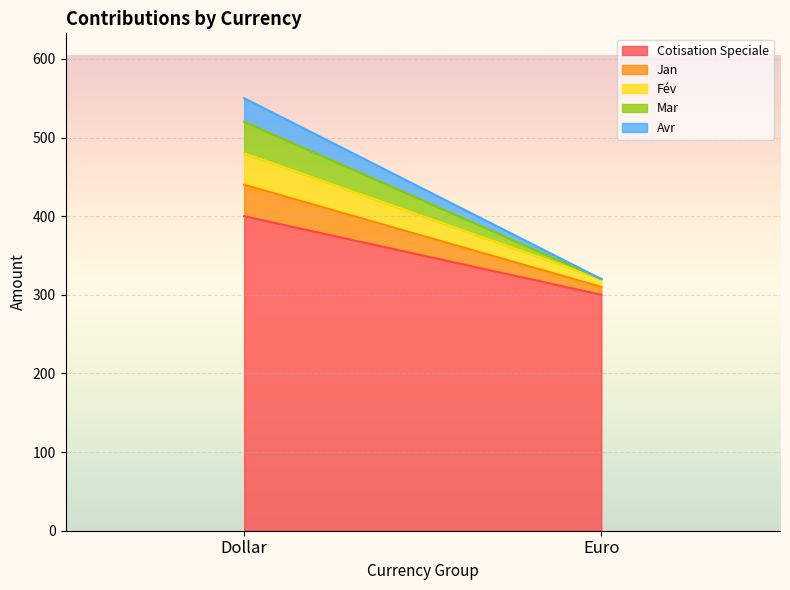

What is the label of the 2nd point from the right?

Dollar